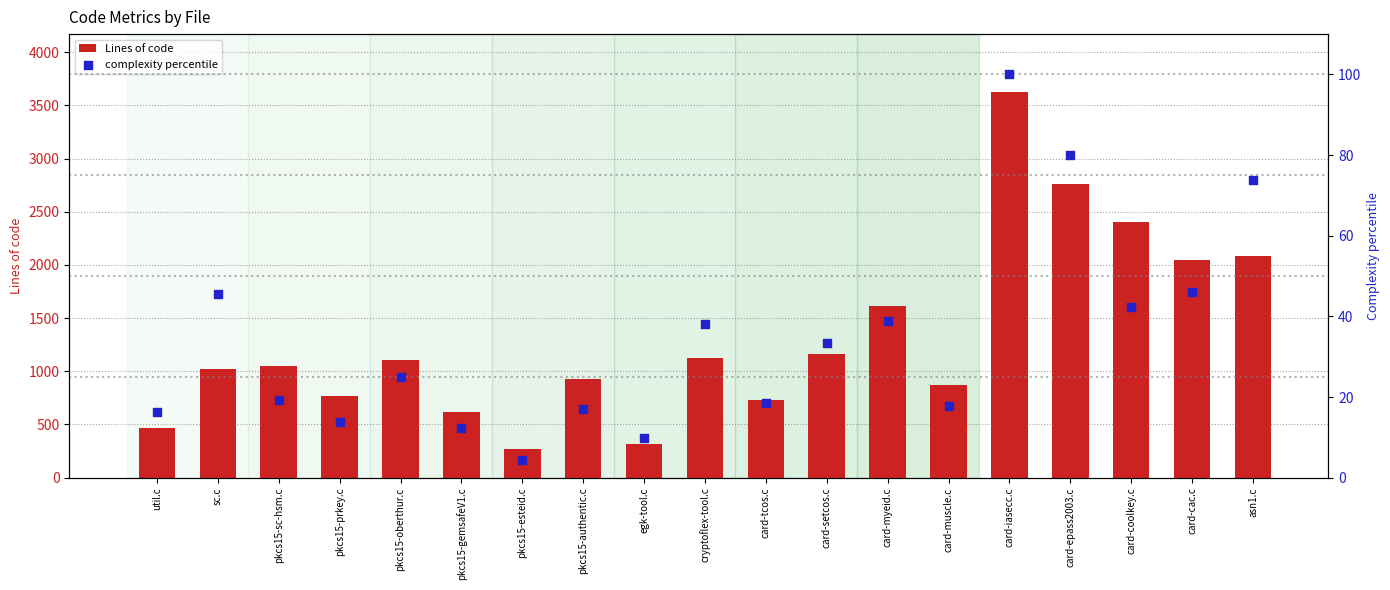

What is the total value across all series at card-iasecc.c?

3726.0